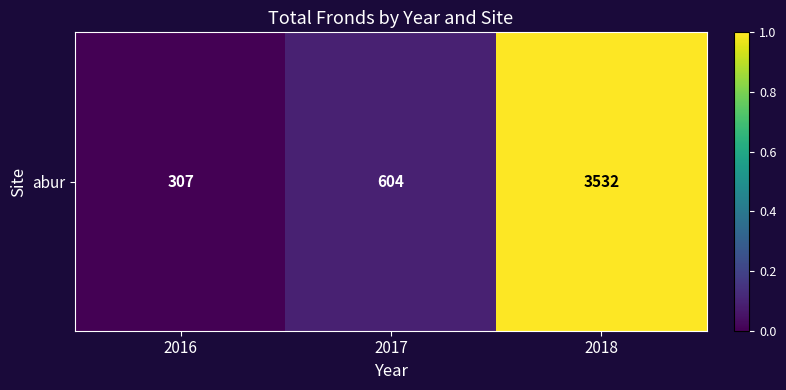

Approximately how many times larger is the value at 2017 compared to 2018?

0.2